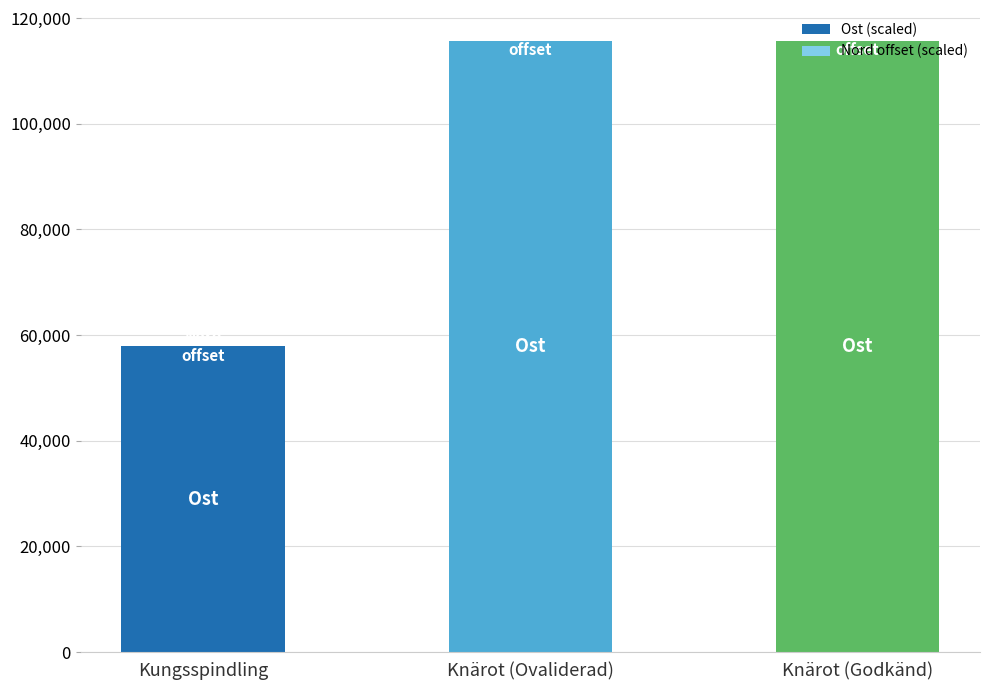

What is the sum of all Ost (scaled) values?

289164.8